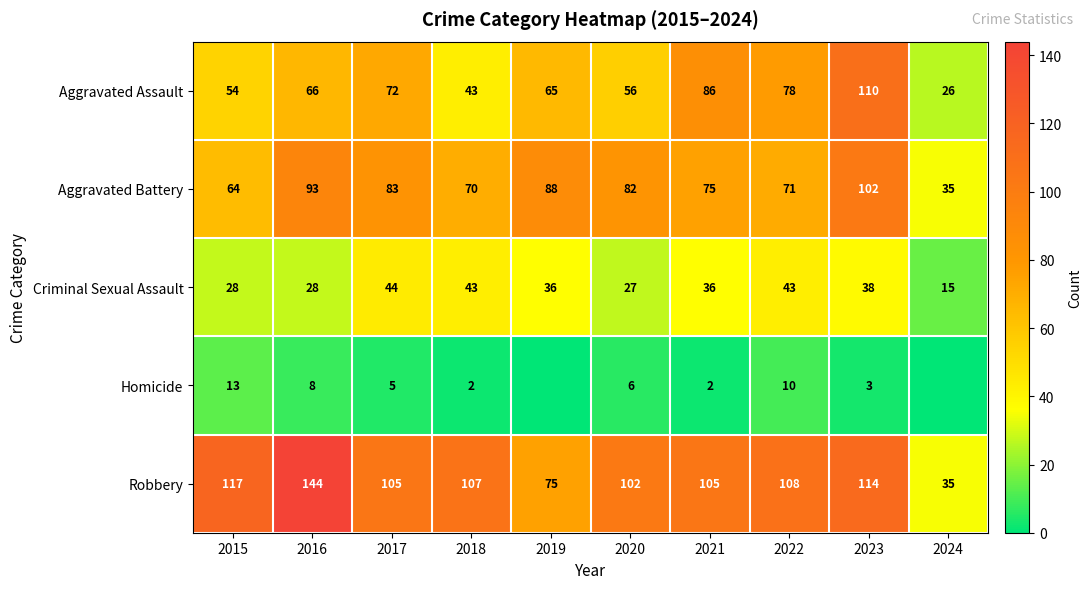

Between 2017 and 2023, which series saw the biggest shift?

Aggravated Assault